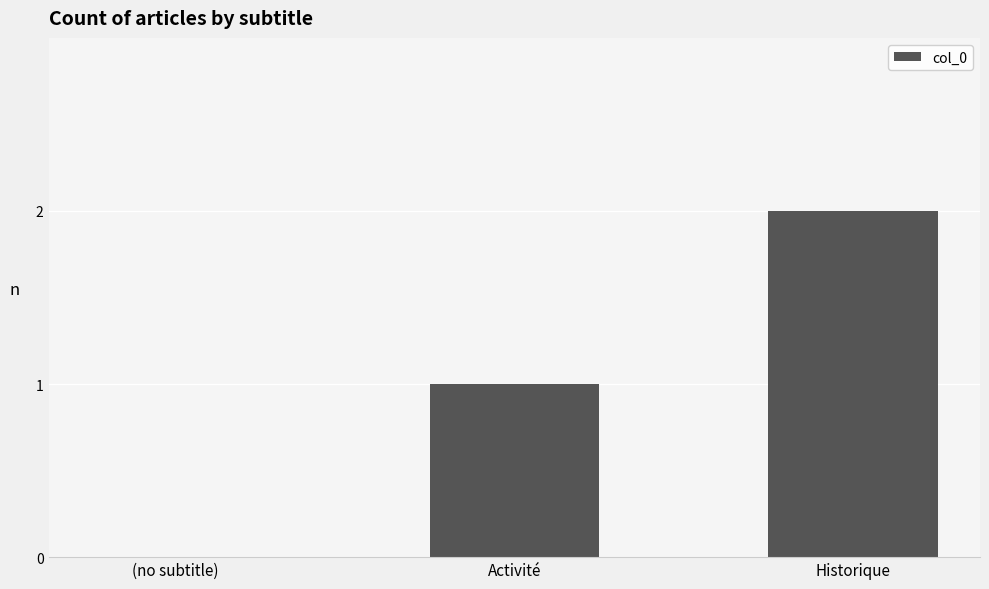

Count the values in the range 0 to 2.

3